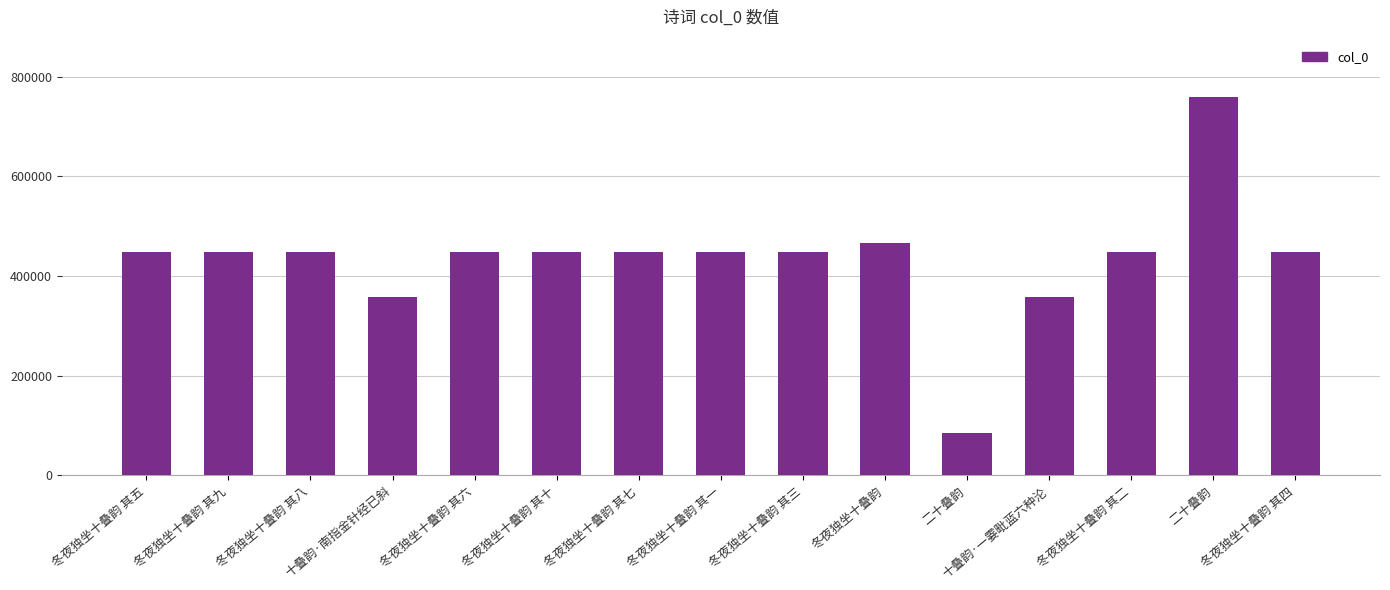

Are the bars horizontal?

No